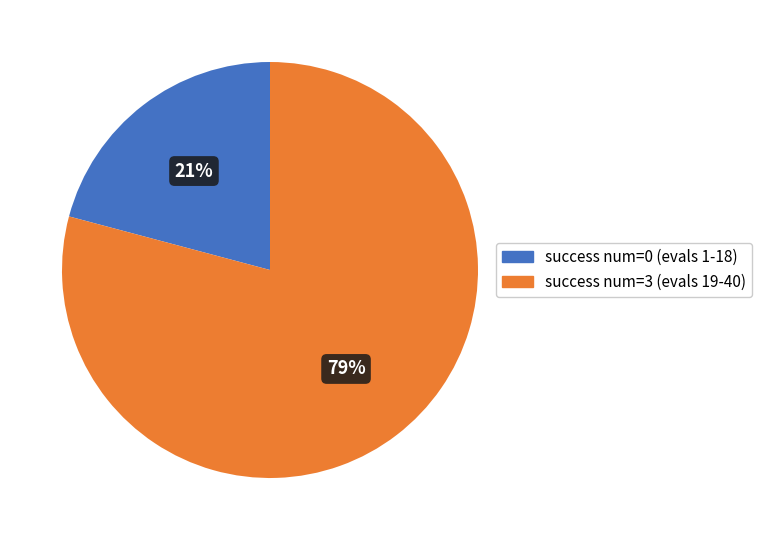

What percentage is the success num=3 (evals 19-40) slice, to the nearest percent?

79%